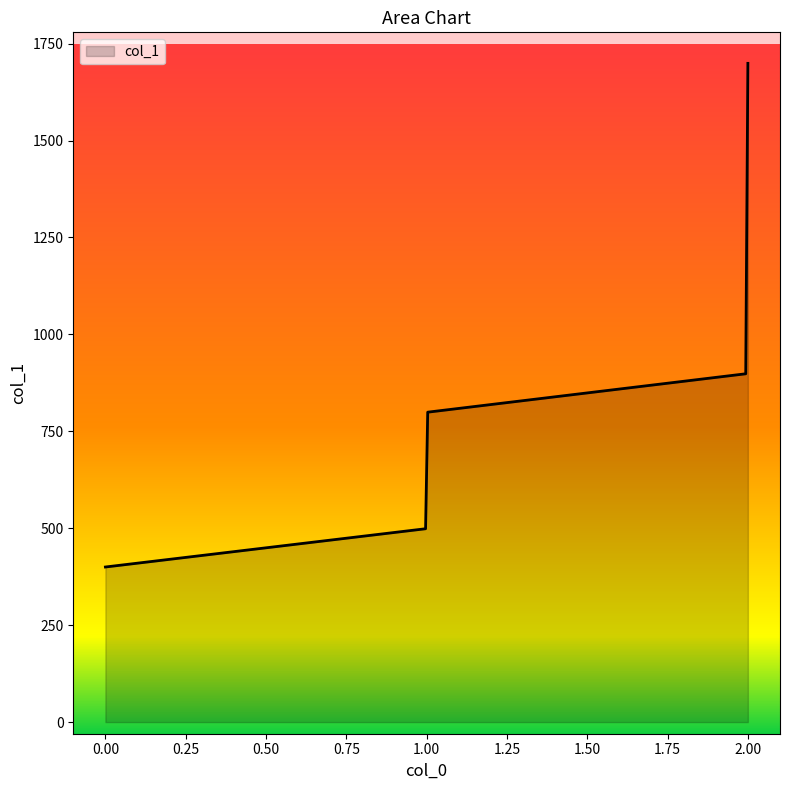

What is the difference between the maximum and minimum values?

1299.0